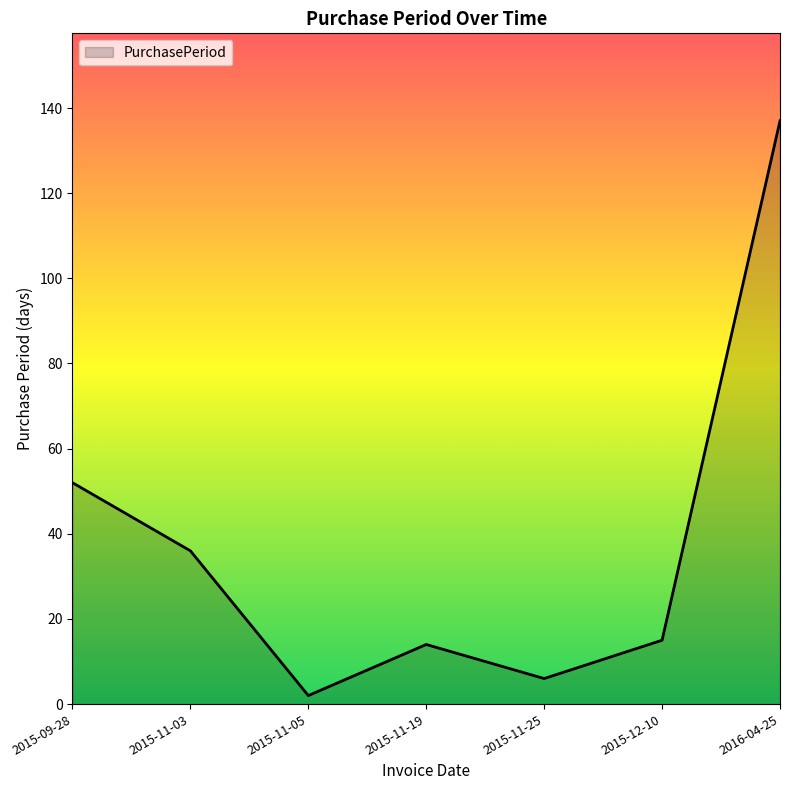

What position from the left is 2015-12-10?

6